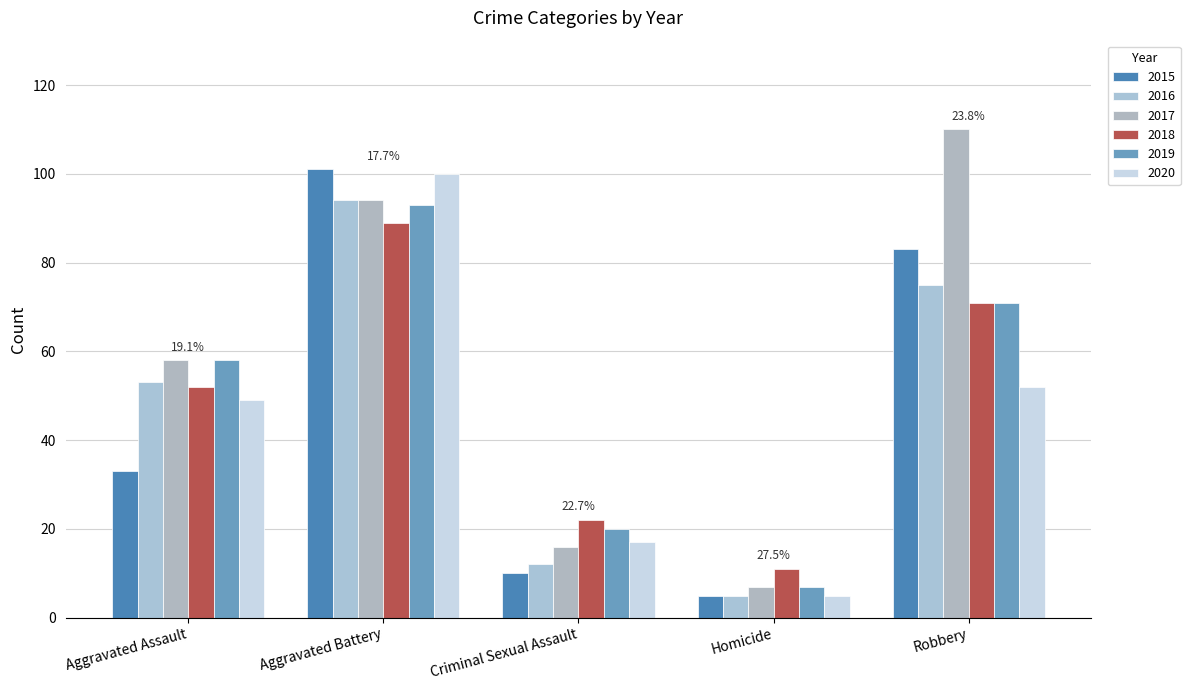

What is the highest value of the 2016 series?

94